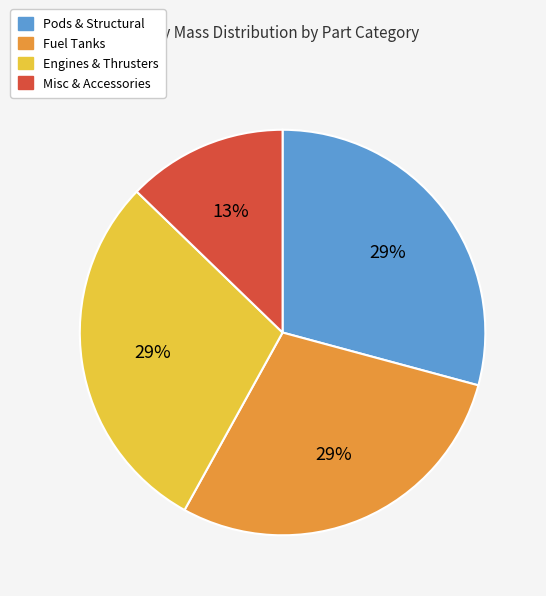

Does any single category account for the majority?

No